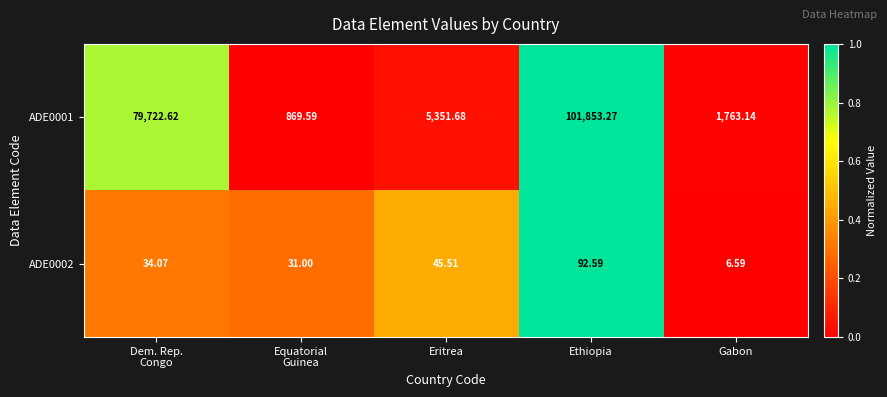

Where is ADE0002 nearest to the value 49?

Eritrea